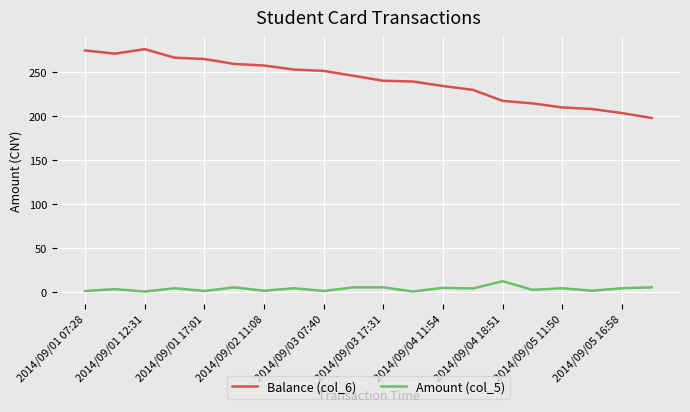

Which series has the largest range (max minus min)?

Balance (col_6)